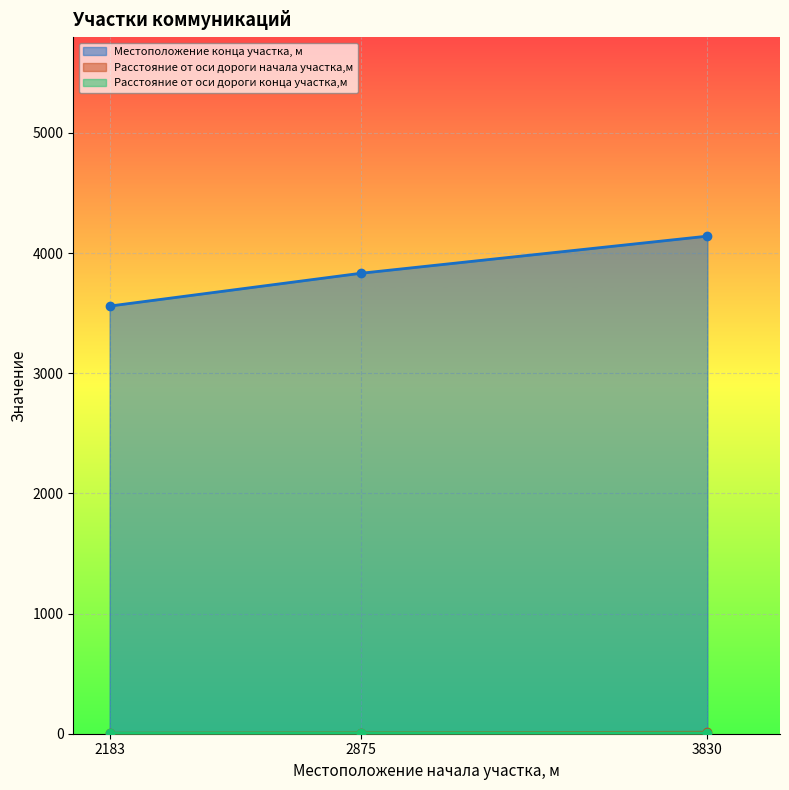

At which category is the sum across all series the highest?

3830